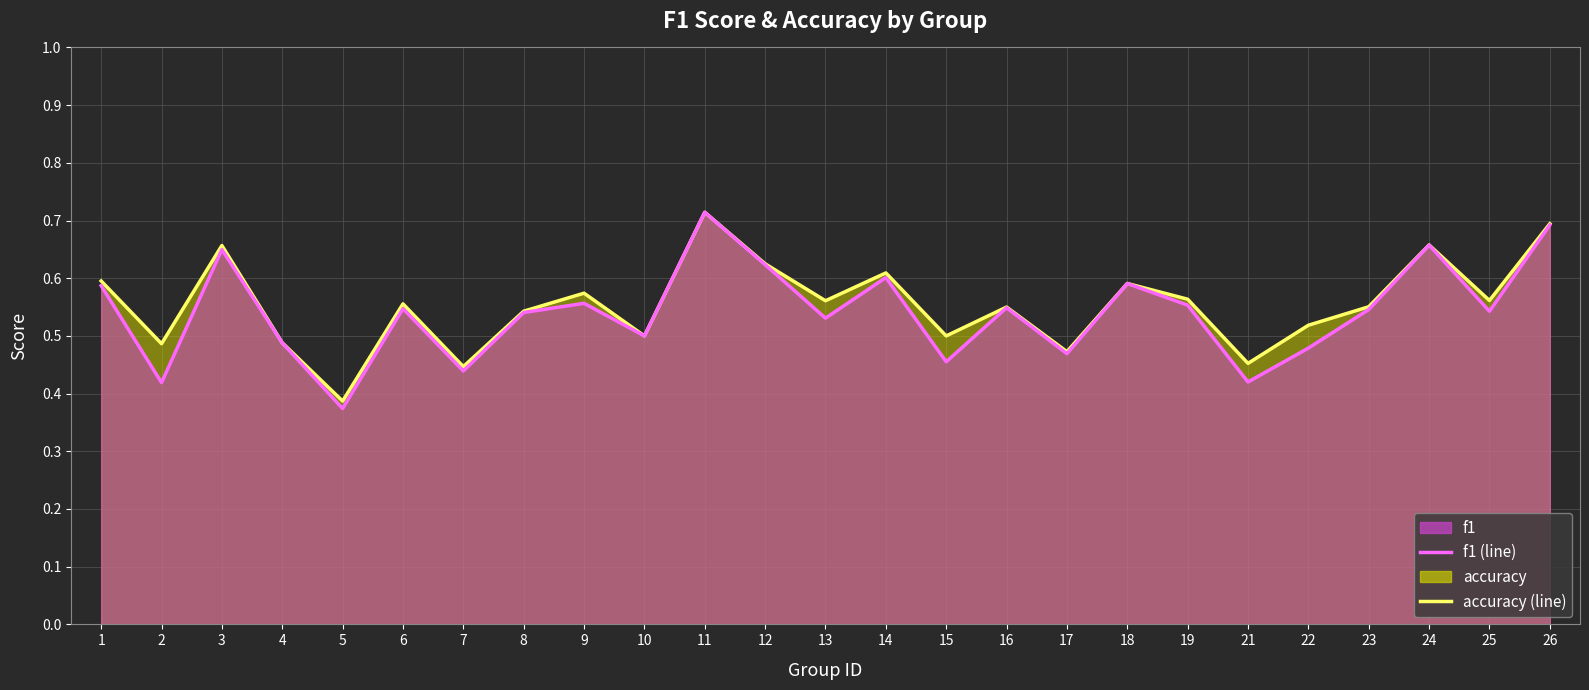

Reading left to right, transcribe all the data shown in this chart.

accuracy (line): 1=0.6	2=0.5	3=0.7	4=0.5	5=0.4	6=0.6	7=0.4	8=0.5	9=0.6	10=0.5	11=0.7	12=0.6	13=0.6	14=0.6	15=0.5	16=0.6	17=0.5	18=0.6	19=0.6	21=0.5	22=0.5	23=0.6	24=0.7	25=0.6	26=0.7
f1 (line): 1=0.6	2=0.4	3=0.6	4=0.5	5=0.4	6=0.5	7=0.4	8=0.5	9=0.6	10=0.5	11=0.7	12=0.6	13=0.5	14=0.6	15=0.5	16=0.5	17=0.5	18=0.6	19=0.6	21=0.4	22=0.5	23=0.5	24=0.7	25=0.5	26=0.7